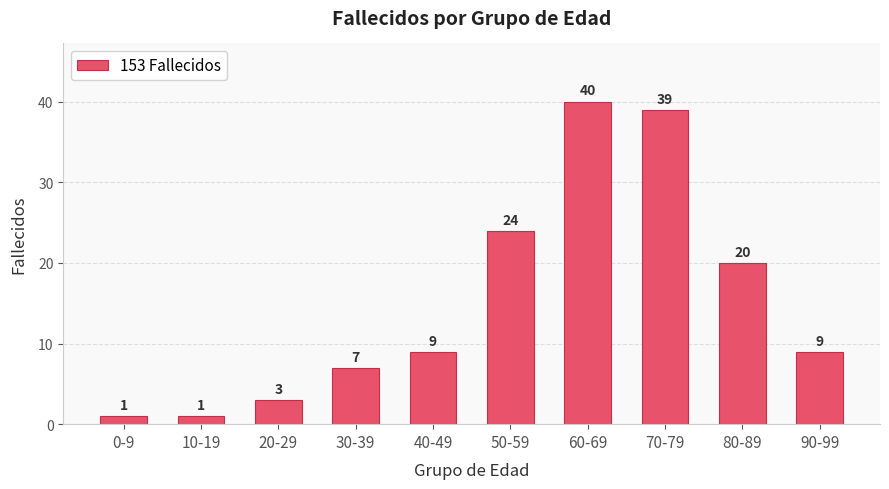

Approximately how many times larger is the value at 80-89 compared to 90-99?

2.2